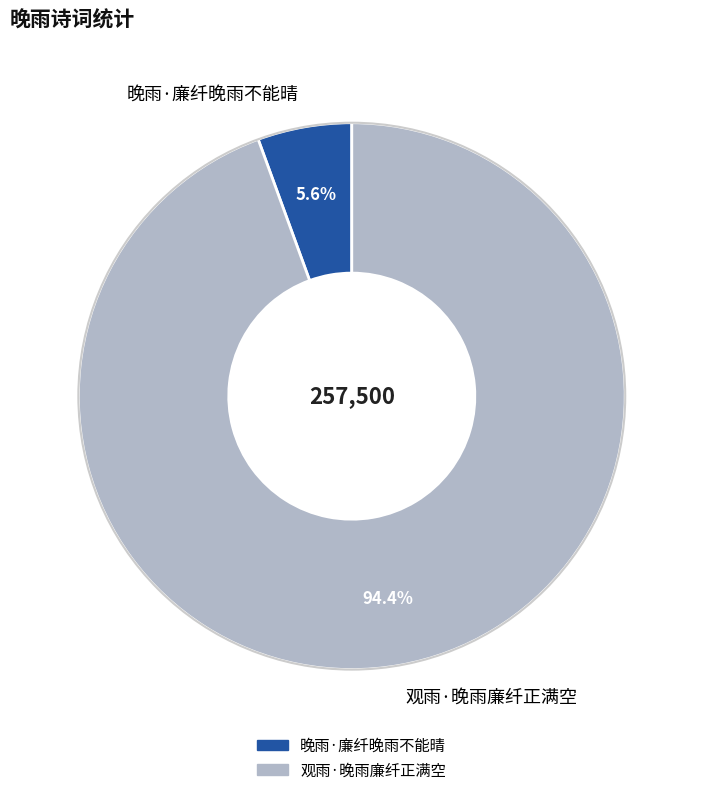

Is it true that 晚雨·廉纤晚雨不能晴 is 13% of the pie?

False